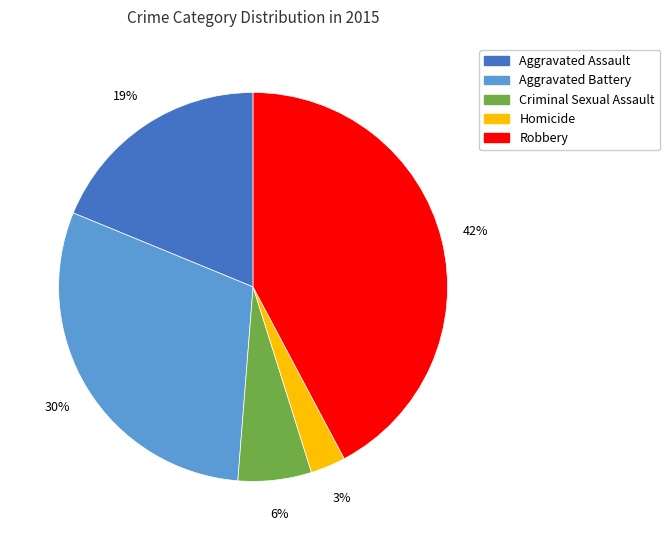

To the nearest percent, what is the average slice percentage?

20%